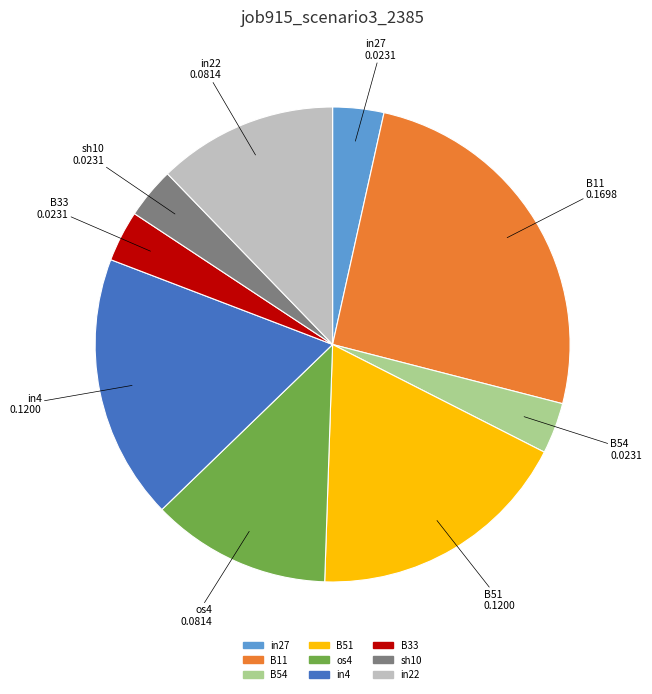

True or false: in22 accounts for 12% of the total.

True